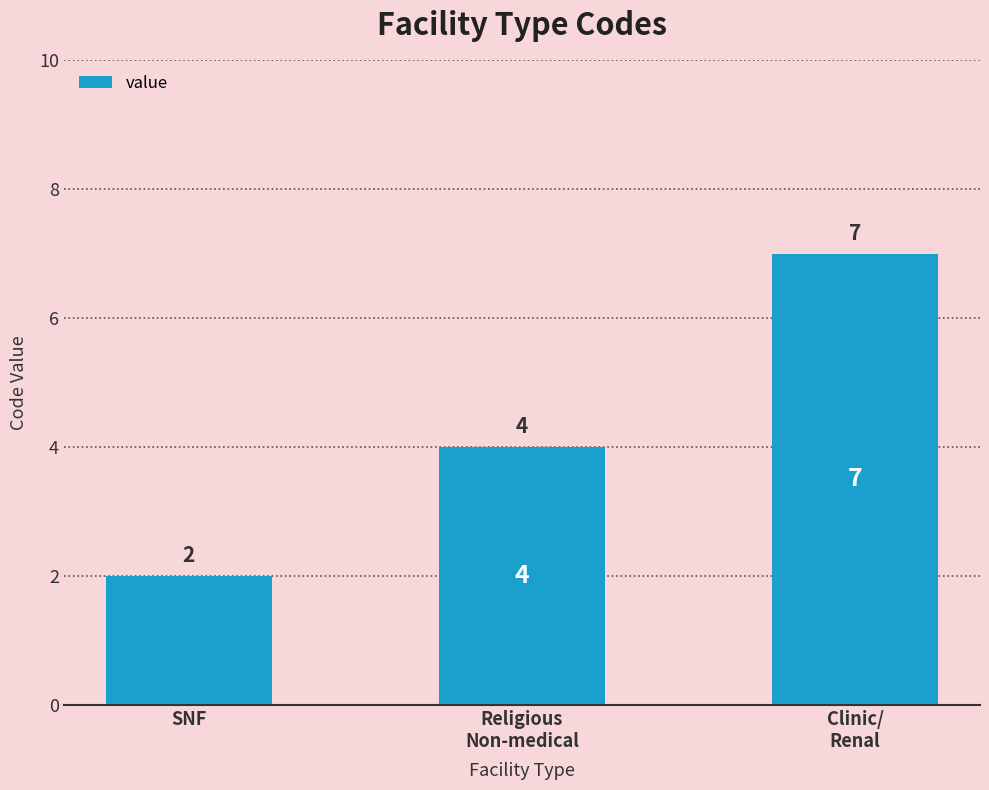

How many distinct data groups are displayed?

1